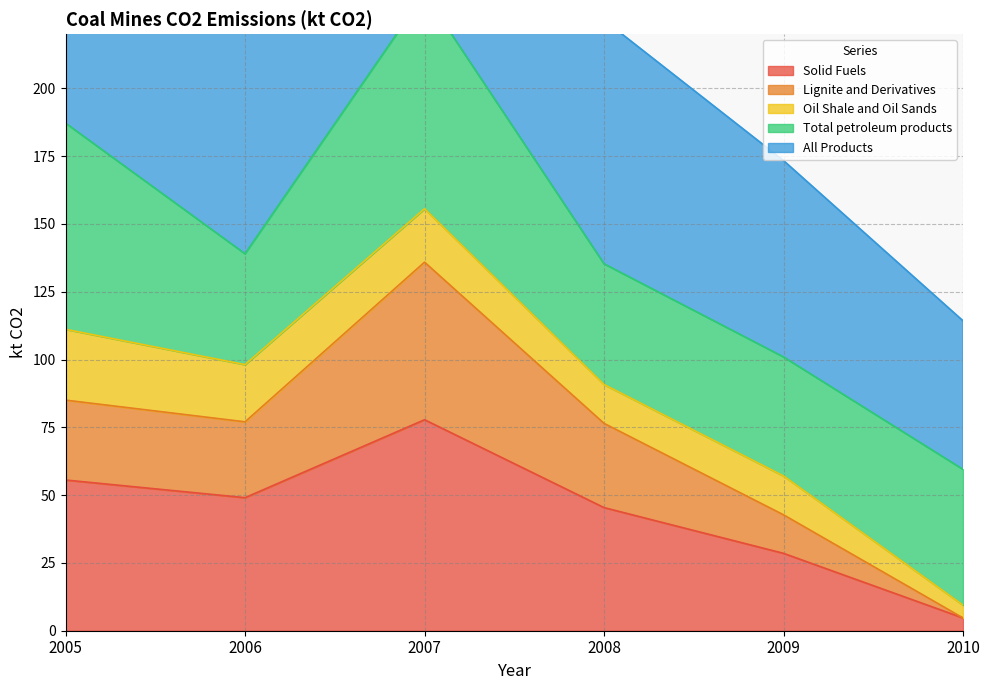

Does the chart display data point markers on the line(s)?

No